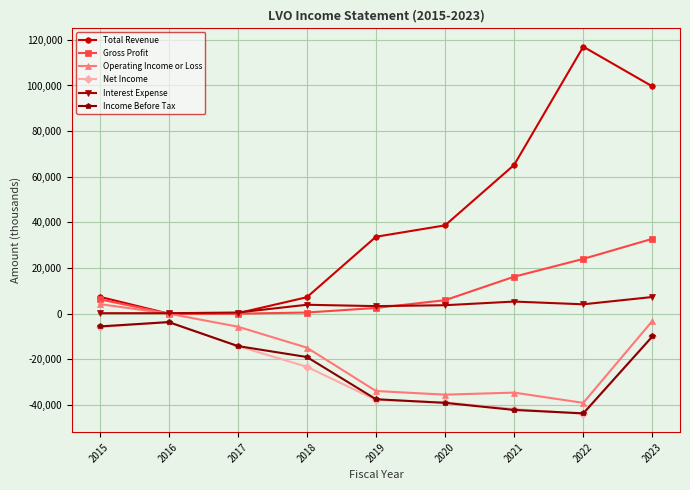

At which category does Total Revenue reach its first local peak?

2022